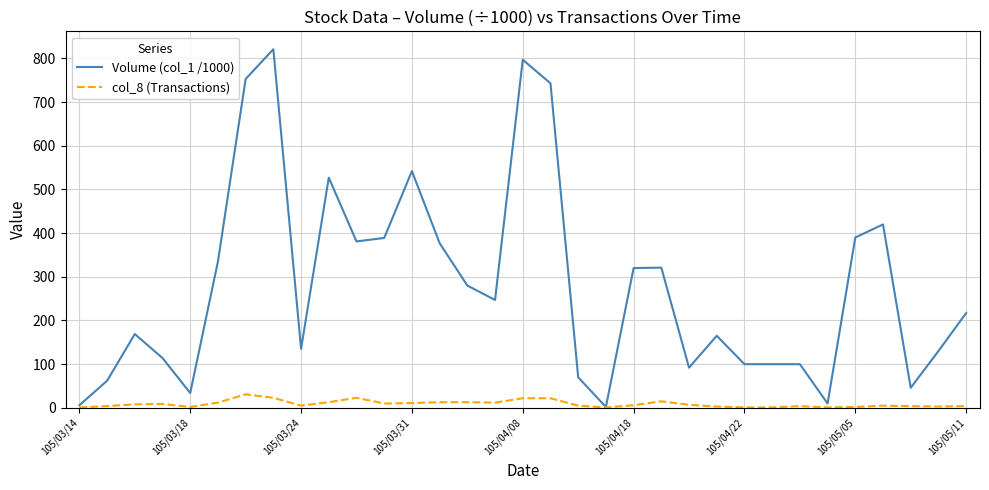

List the series in order of their overall mean, highest first.

Volume (col_1 /1000), col_8 (Transactions)